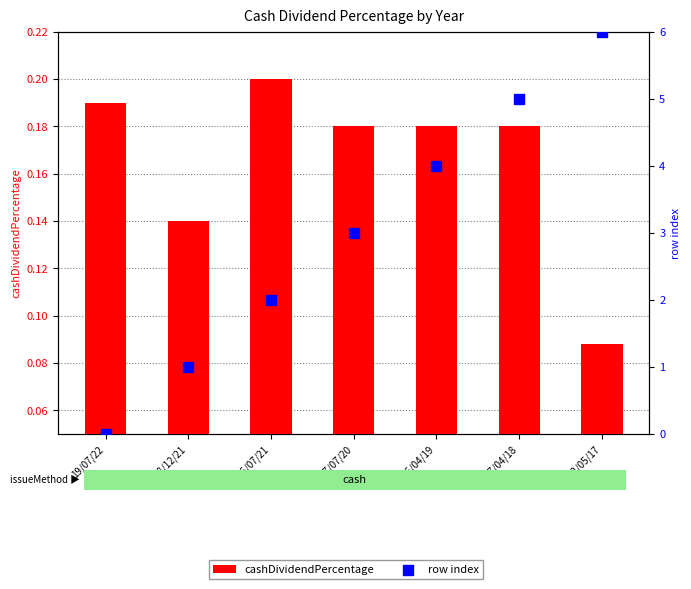

At how many categories does at least one series exceed 0?

7